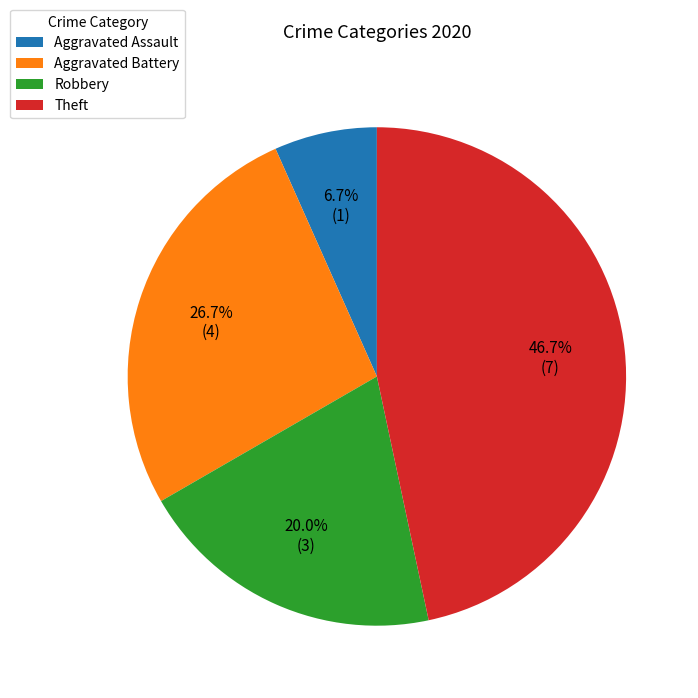

To the nearest percent, what is the difference between the largest and smallest slice percentages?

40%